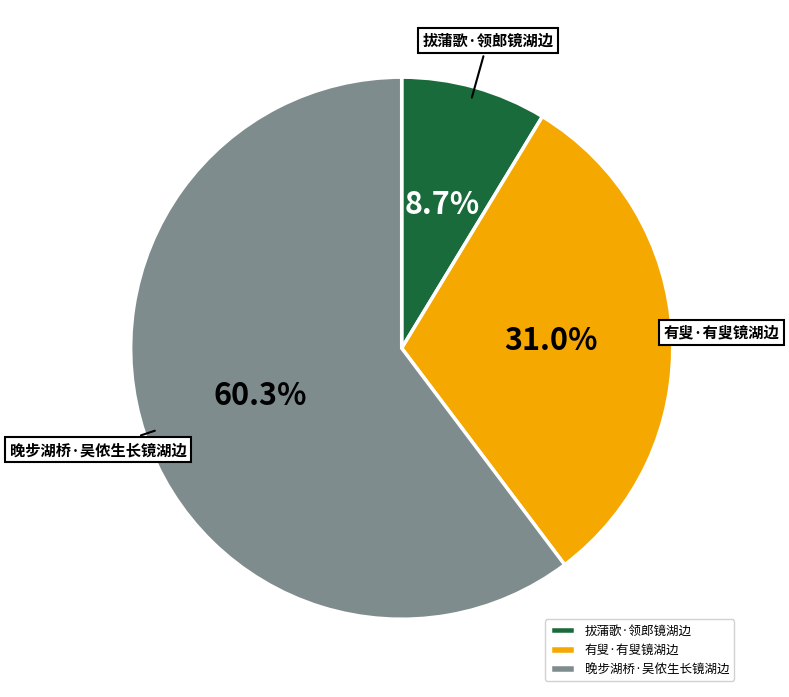

To the nearest percent, what portion does 拔蒲歌·领郎镜湖边 represent?

9%